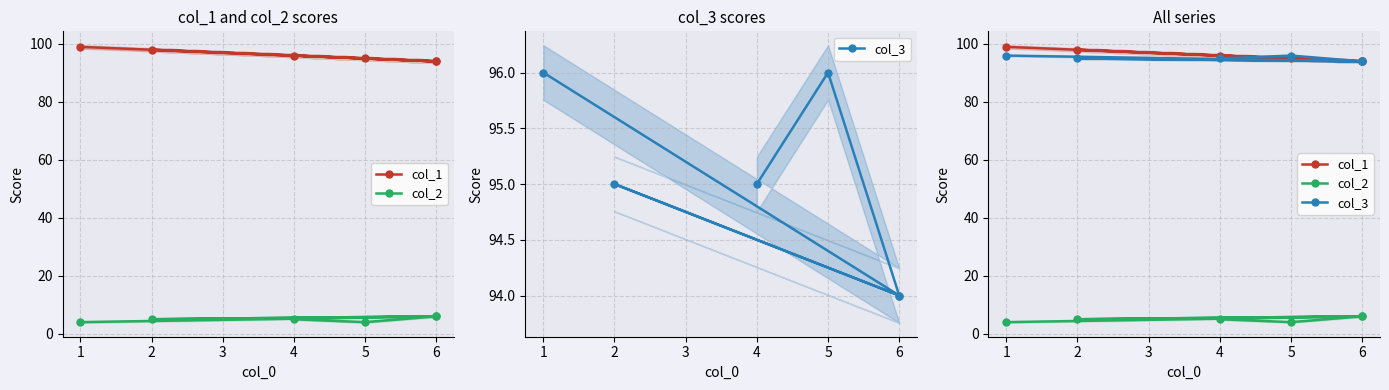

Does the chart display data point markers on the line(s)?

Yes